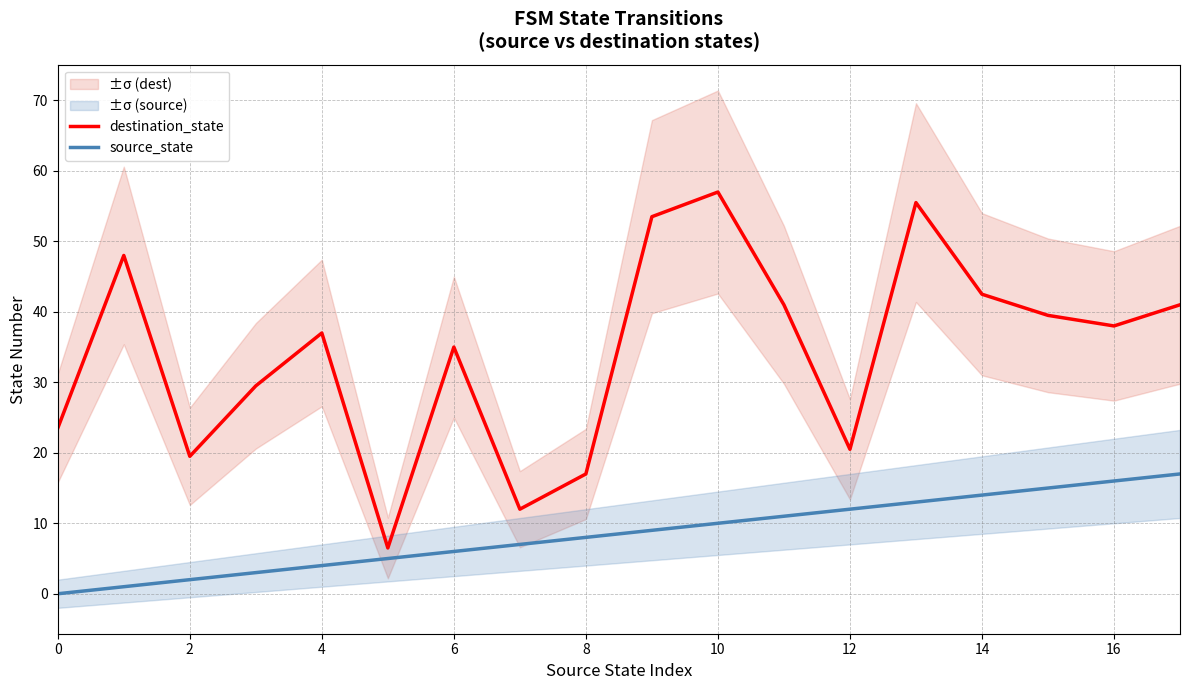

The destination_state series shows 17.0 at 8. True or false?

True